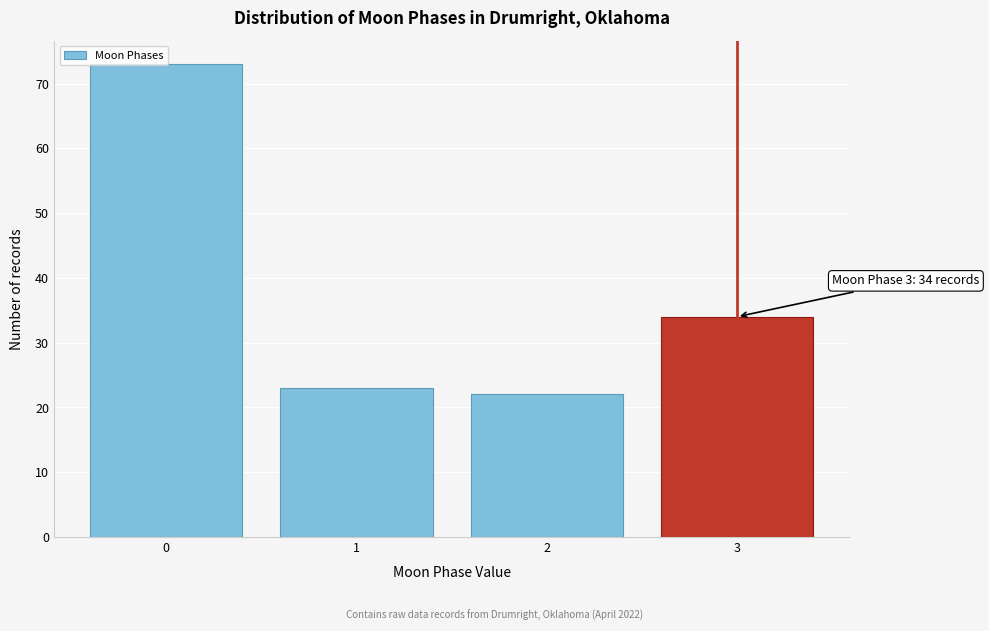

What is the change in value from 0 to 3?

-39